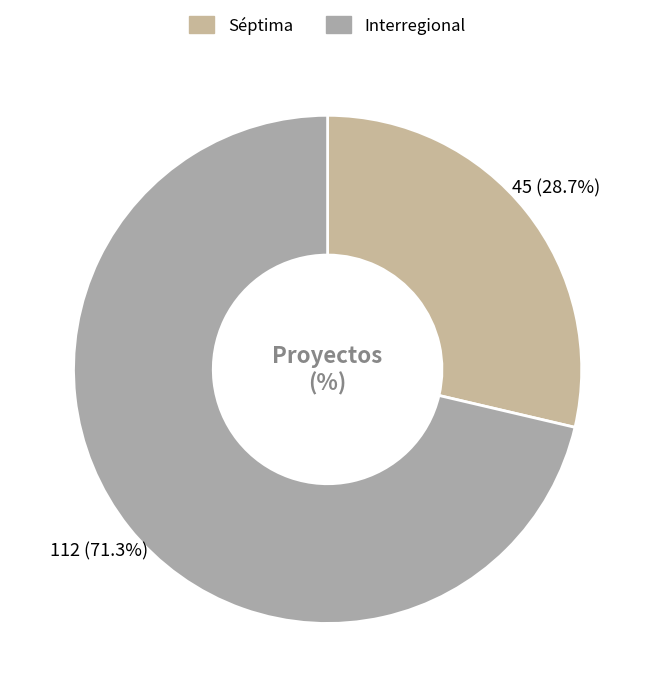

What percentage is the Interregional slice, to the nearest percent?

71%